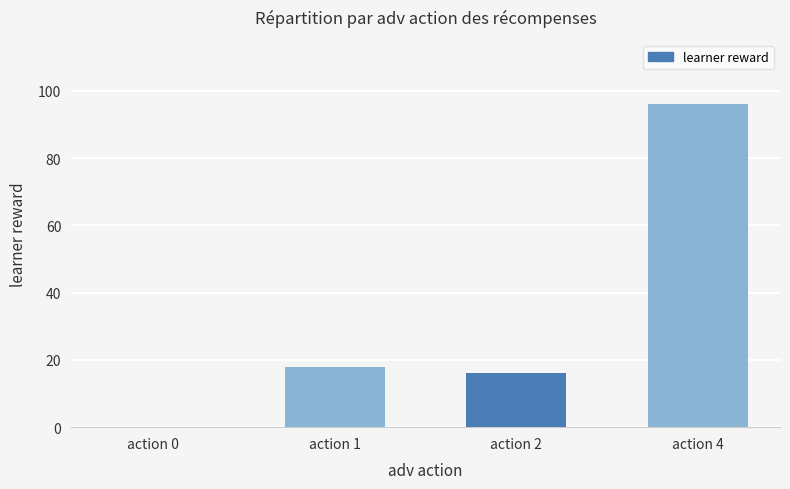

What is the approximate value at action 4?

96